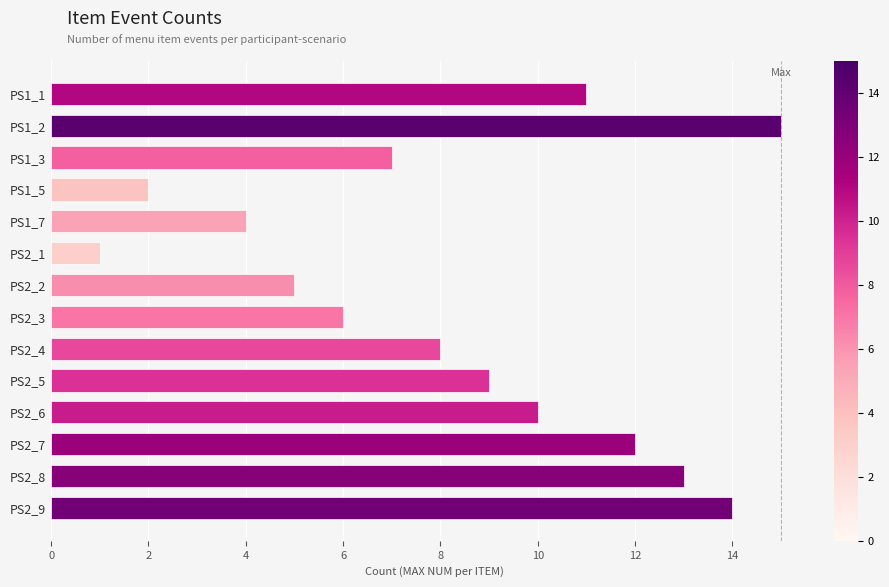

The value at PS2_6 is 10. True or false?

True